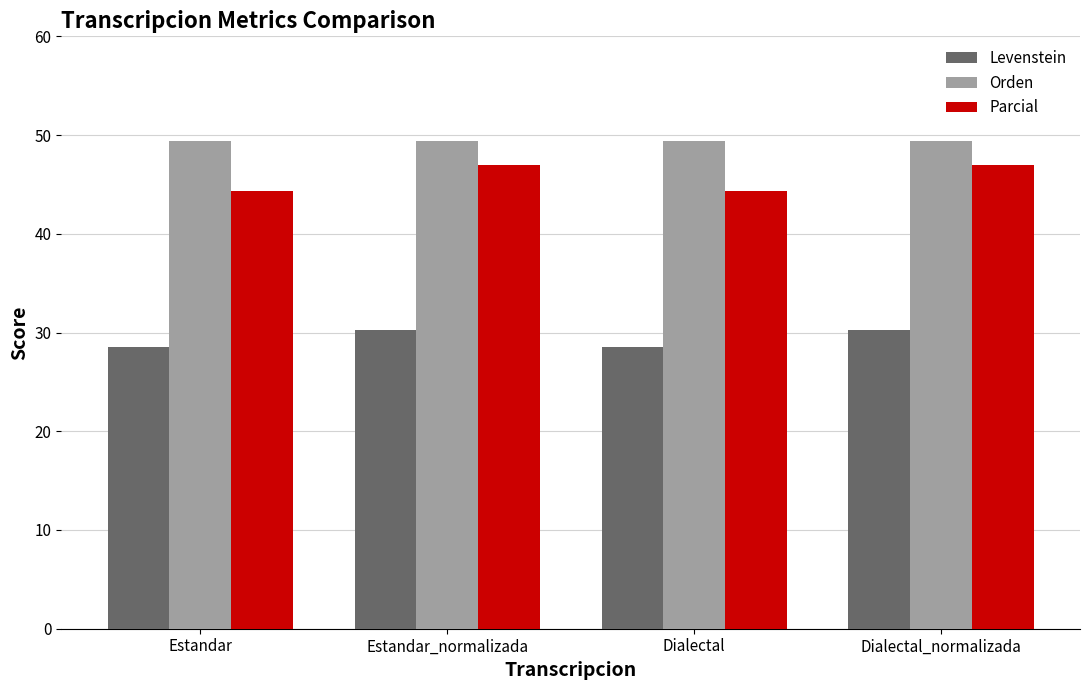

What is the spread (max minus min) of values at Estandar?

20.8